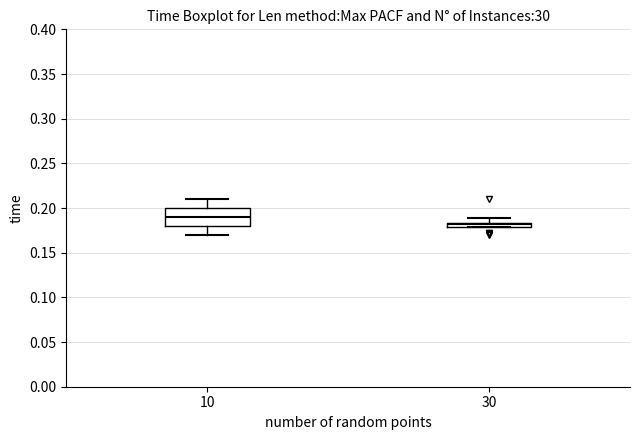

Which box has the lowest median line?

30